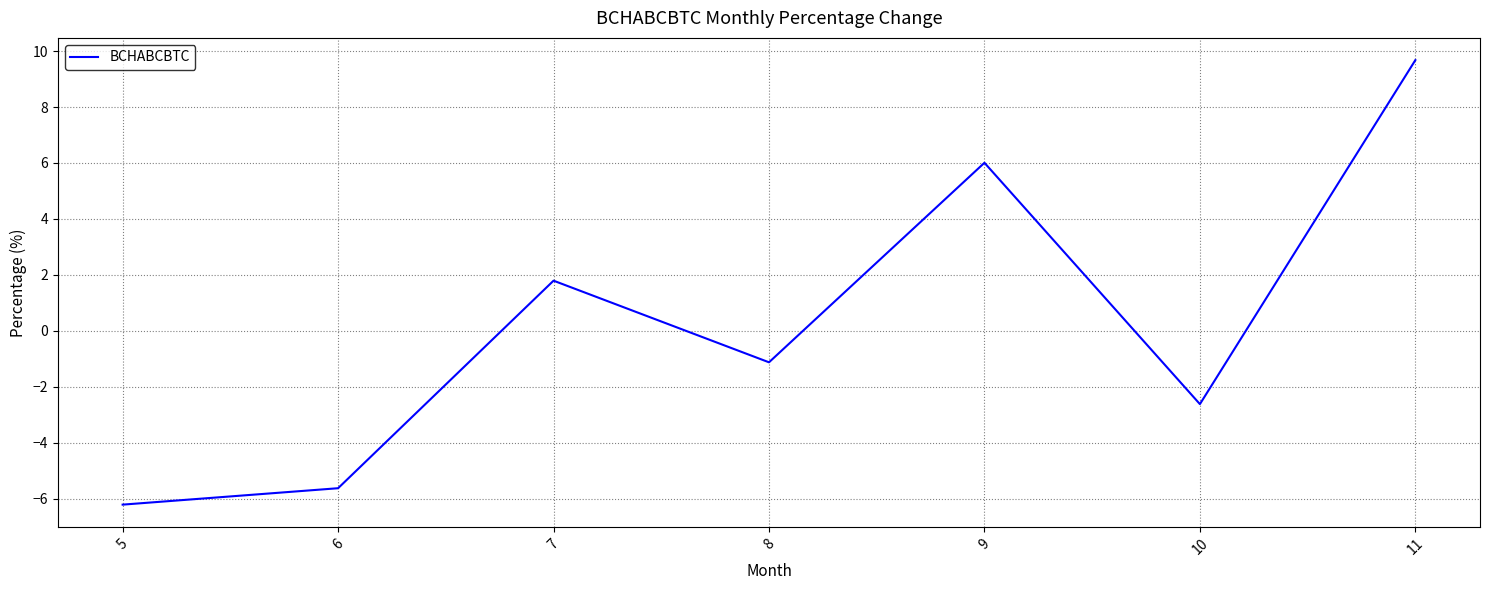

Rank the categories by value from highest to lowest.

11, 9, 7, 8, 10, 6, 5